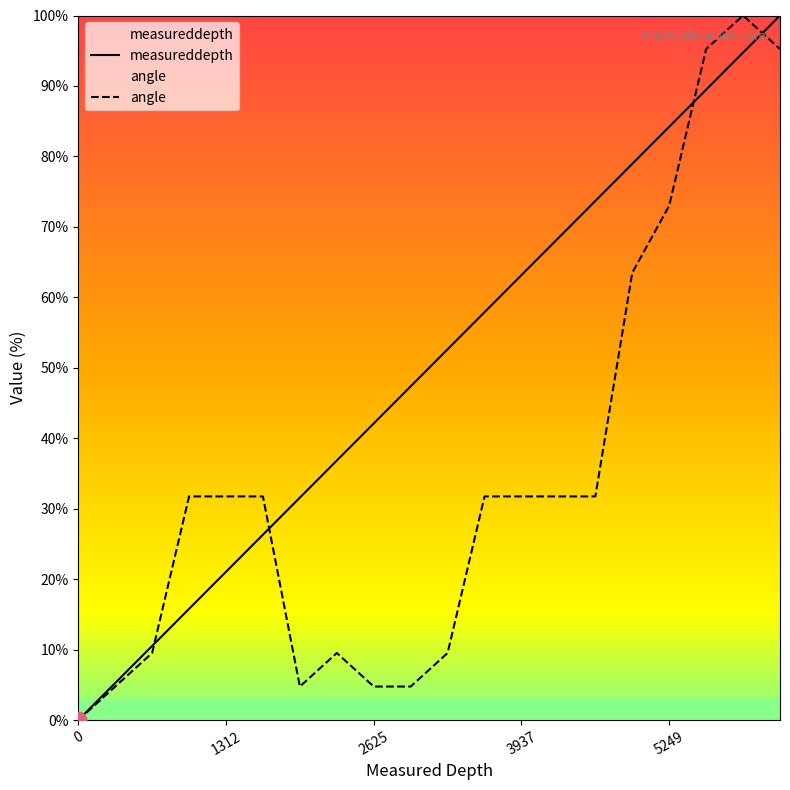

Which series has the largest total across all categories?

measureddepth